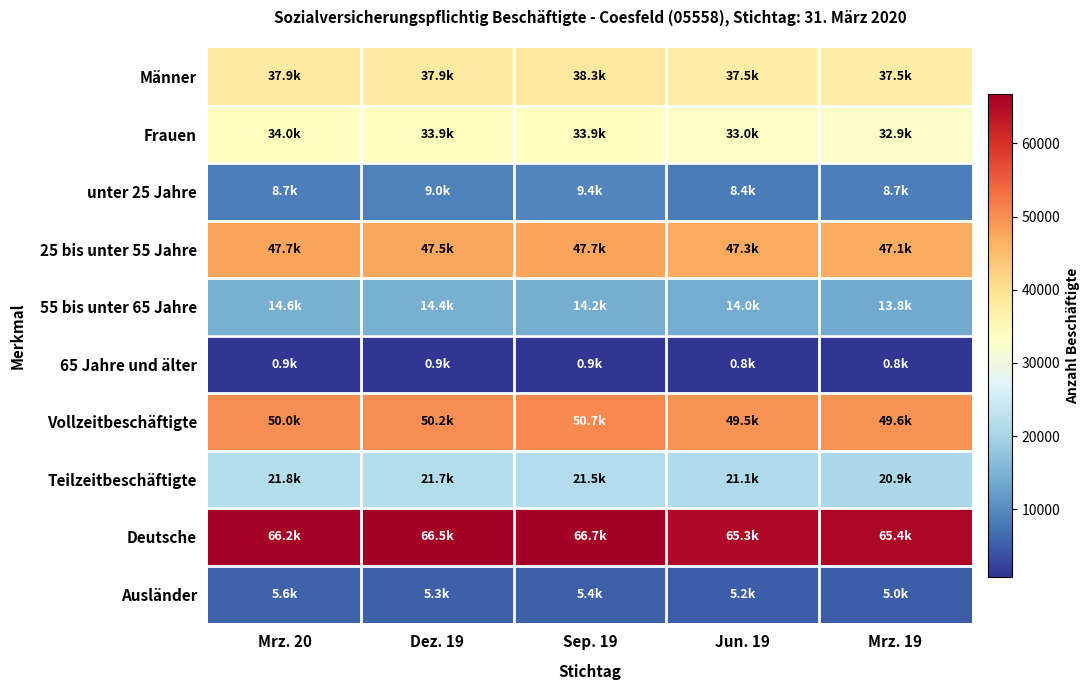

At which category is the sum across all series the highest?

Sep. 19